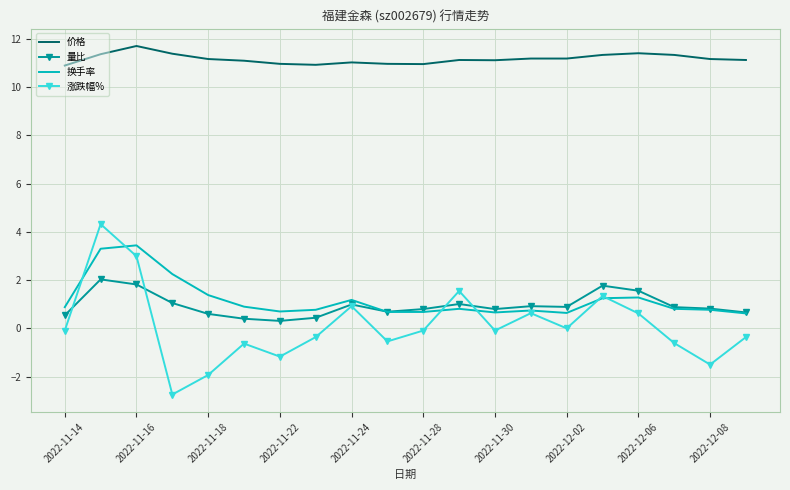

True or false: 价格 and 换手率 cross at least once.

False